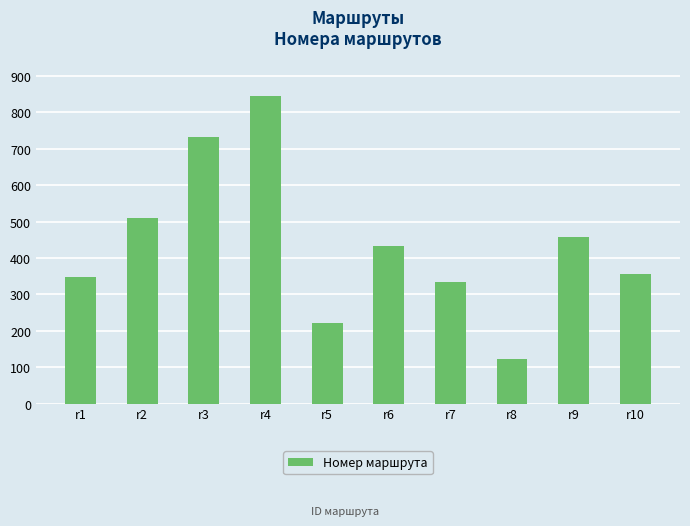

What is the sum of the values at r4 and r9?

1303